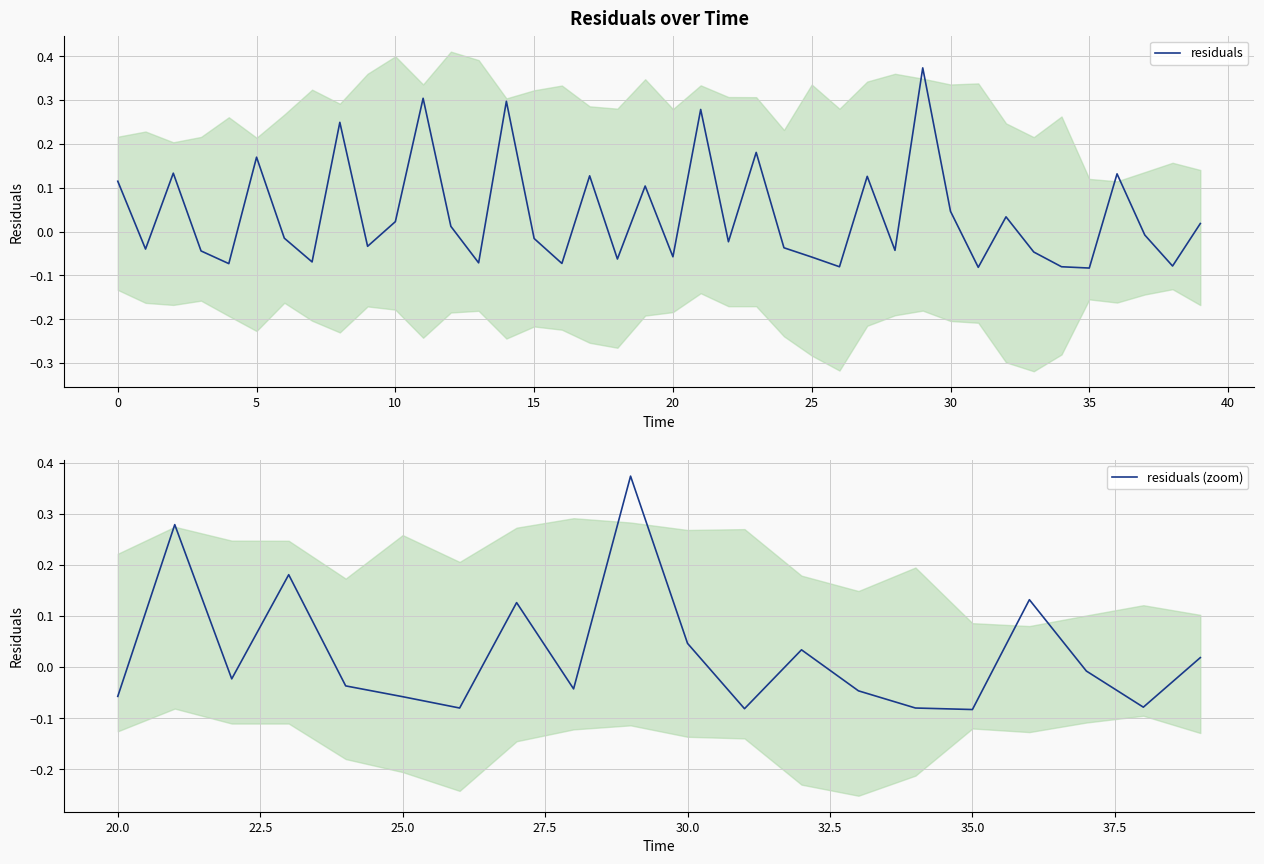

Which label corresponds to the largest value in the chart?

29